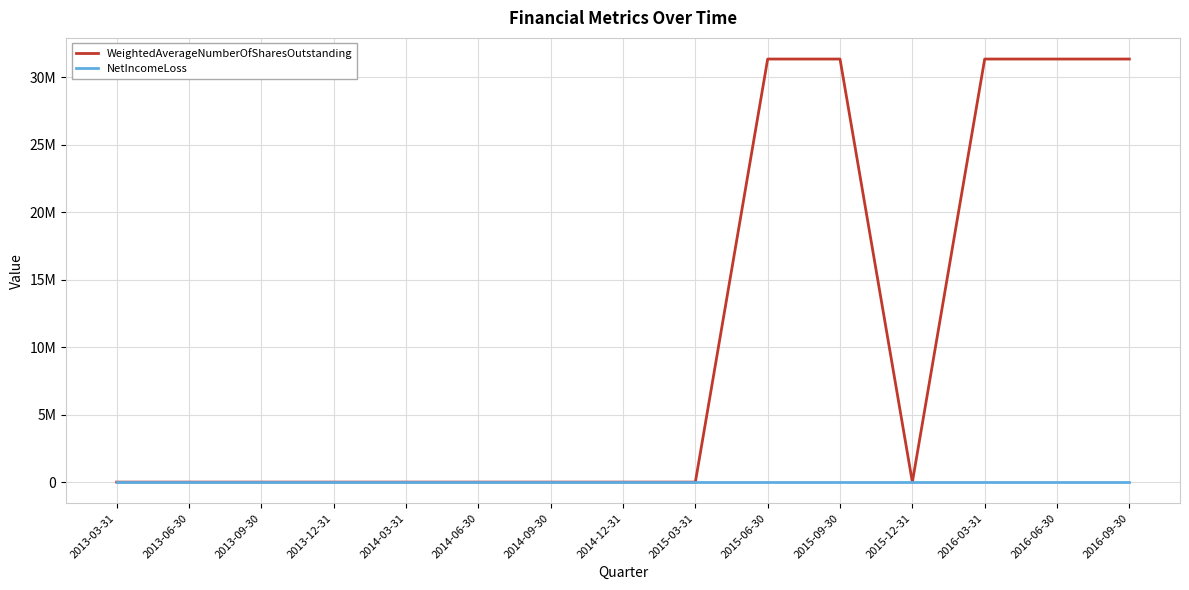

What are all the series names shown in the legend?

WeightedAverageNumberOfSharesOutstanding, NetIncomeLoss